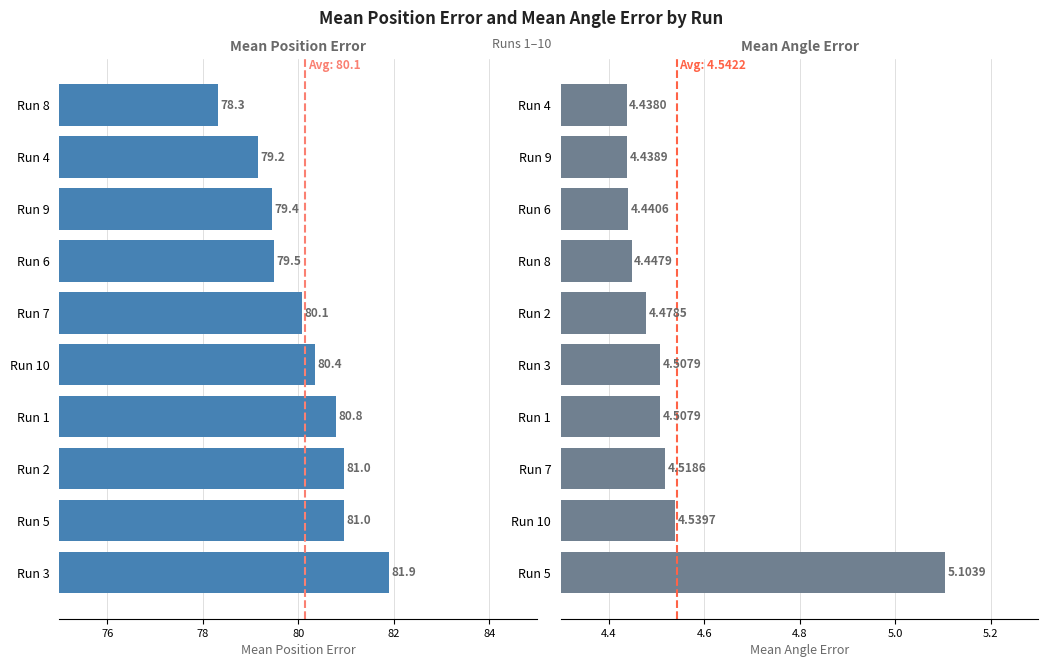

Is it true that Mean Angle Error equals 7.4 at Run 10?

False